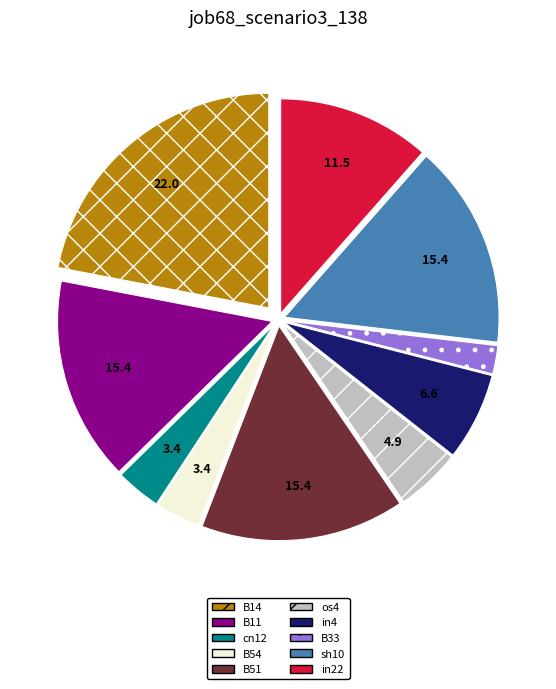

Which category has the biggest portion of the pie?

B14